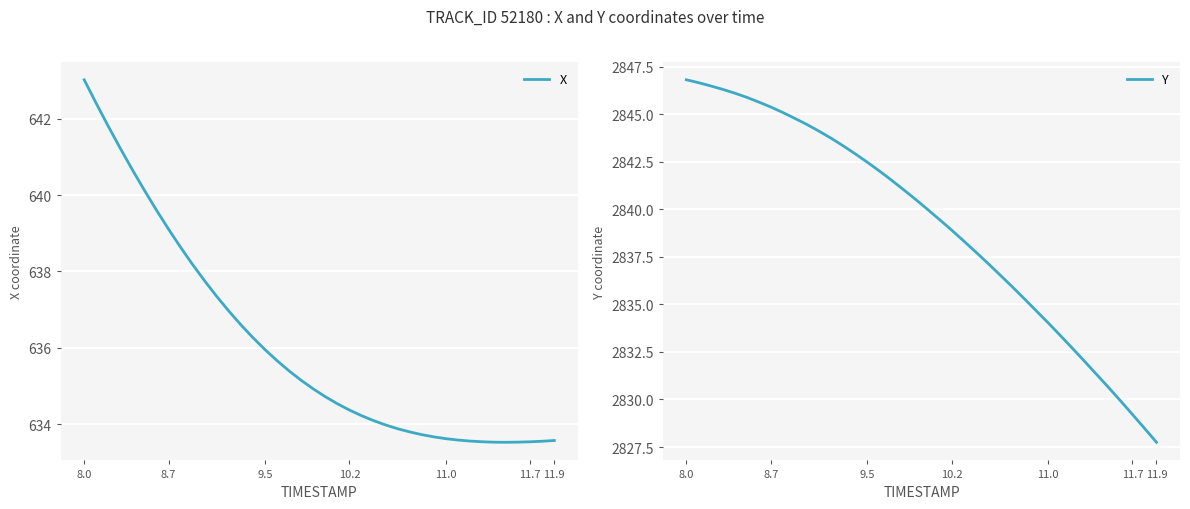

Reading right to left, extract all data points from this chart.

X: 633.6	633.5	633.5	633.5	633.5	633.5	633.5	633.6	633.6	633.6	633.7	633.7	633.8	633.9	634.0	634.1	634.2	634.4	634.5	634.7	634.9	635.1	635.4	635.7	636.0	636.3	636.6	637.0	637.3	637.7	638.2	638.6	639.1	639.6	640.1	640.7	641.2	641.8	642.4	643.0
Y: 2827.8	2828.5	2829.2	2829.9	2830.7	2831.3	2832.0	2832.7	2833.4	2834.0	2834.7	2835.3	2835.9	2836.6	2837.2	2837.8	2838.3	2838.9	2839.5	2840.0	2840.5	2841.0	2841.5	2842.0	2842.5	2842.9	2843.3	2843.7	2844.1	2844.5	2844.8	2845.1	2845.4	2845.6	2845.9	2846.1	2846.3	2846.5	2846.7	2846.8